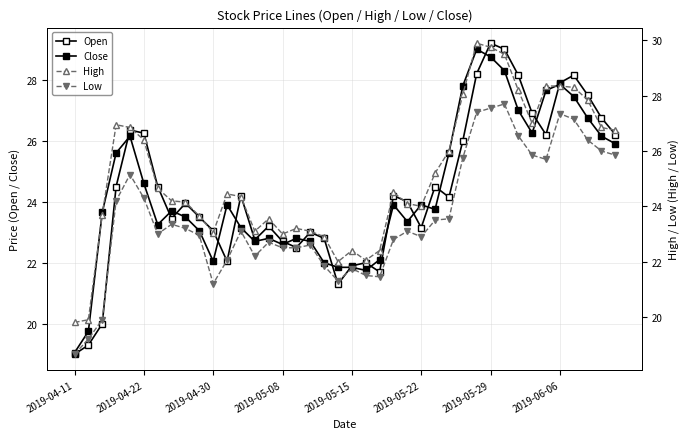

Between 2019-05-08 and 16, which is larger?

2019-05-08